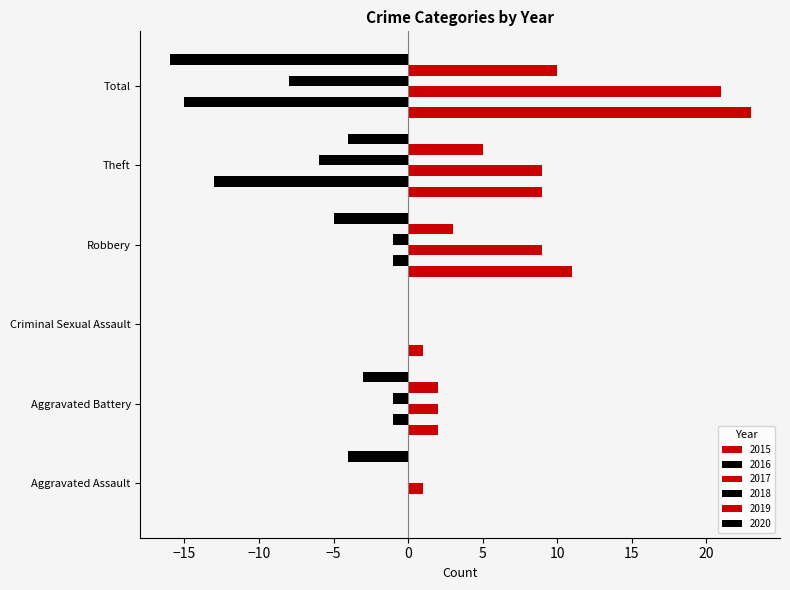

Reading left to right, what are all the values shown in this chart?

2015: 0	2	1	11	9	23
2016: 0	-1	0	-1	-13	-15
2017: 1	2	0	9	9	21
2018: 0	-1	0	-1	-6	-8
2019: 0	2	0	3	5	10
2020: -4	-3	0	-5	-4	-16